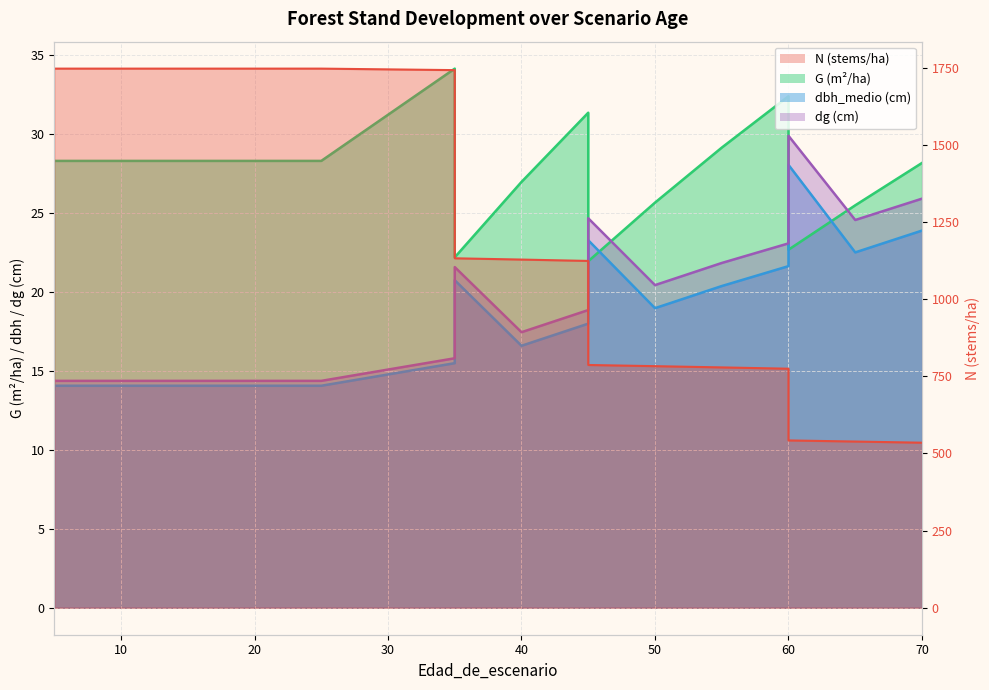

Which has a higher value, 25 or 60?

25